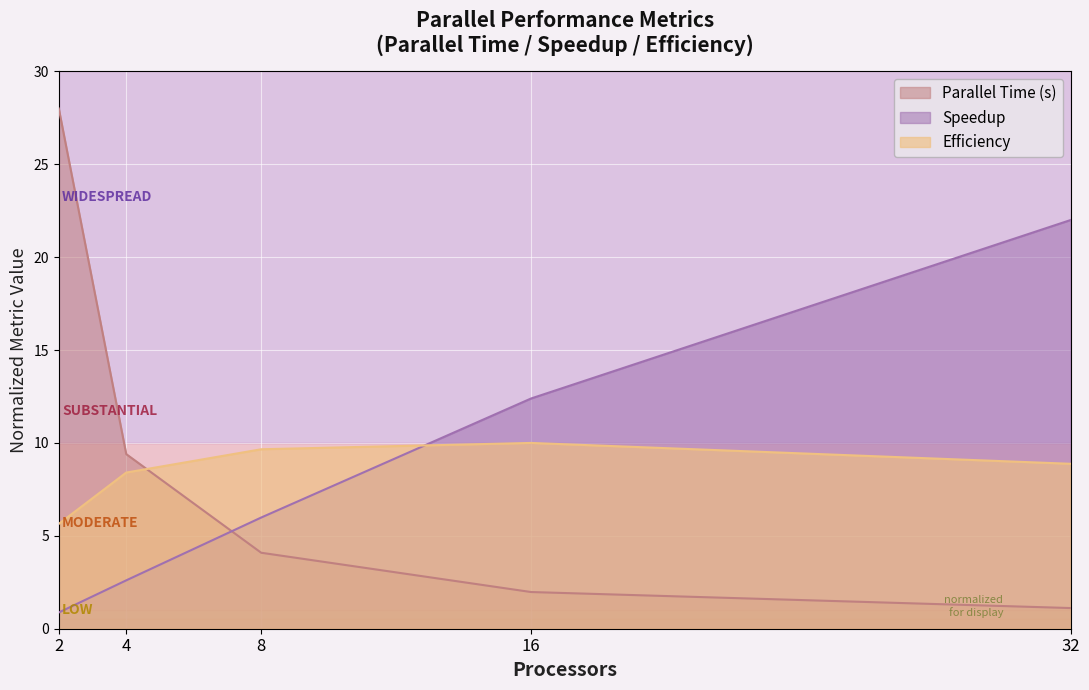

The value of Efficiency at 2 is 9.0. True or false?

False